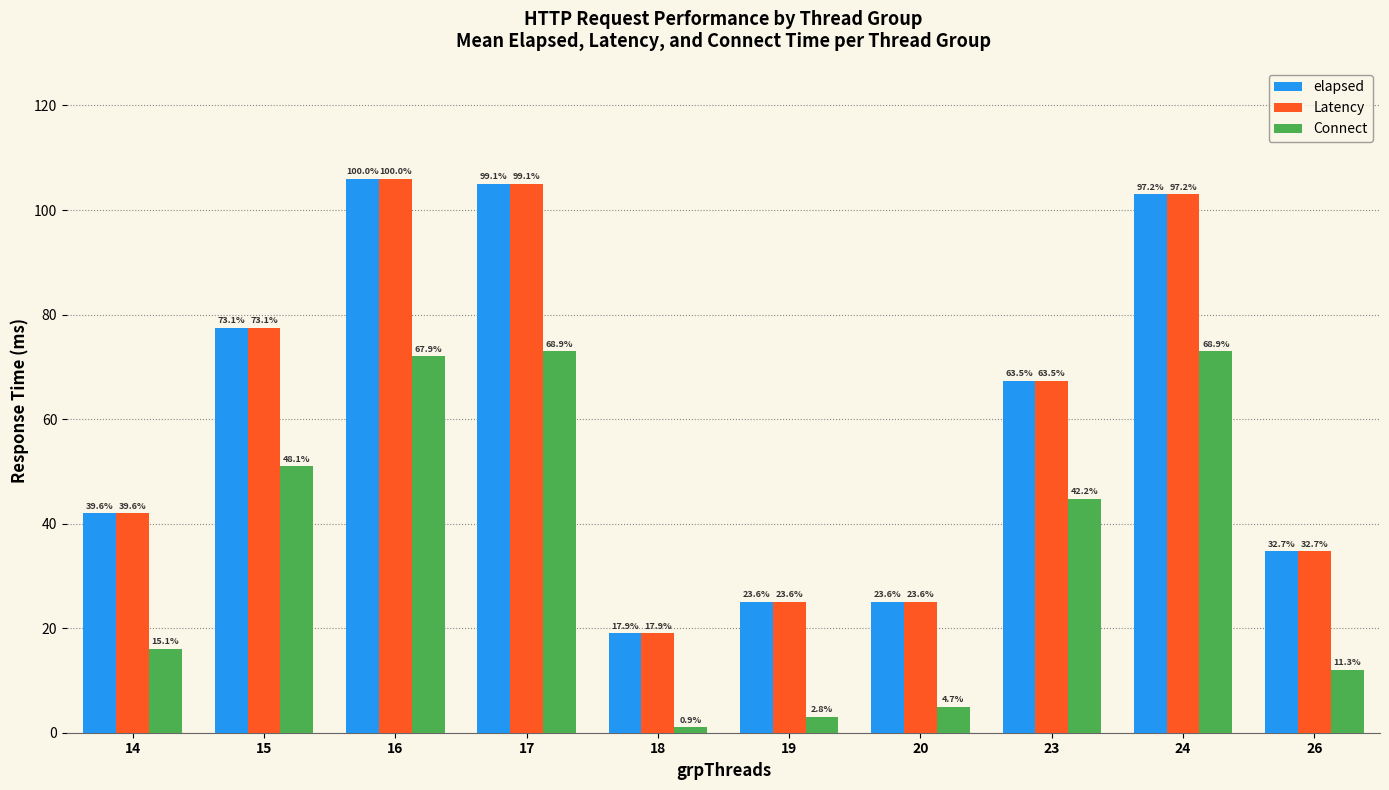

What are all the series names shown in the legend?

elapsed, Latency, Connect